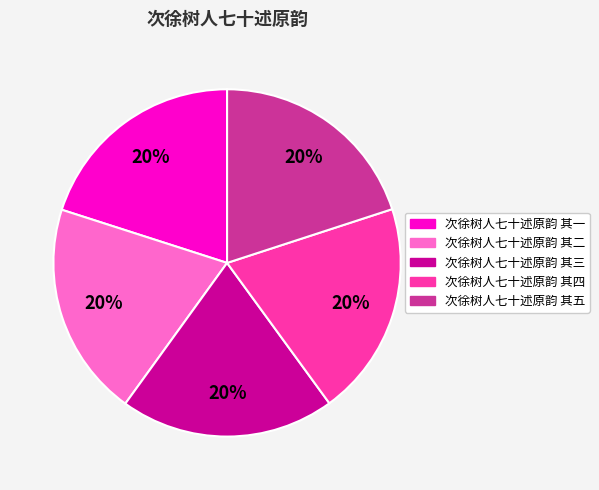

Approximately how many times larger is the value at 次徐树人七十述原韵 其二 compared to 次徐树人七十述原韵 其四?

1.0